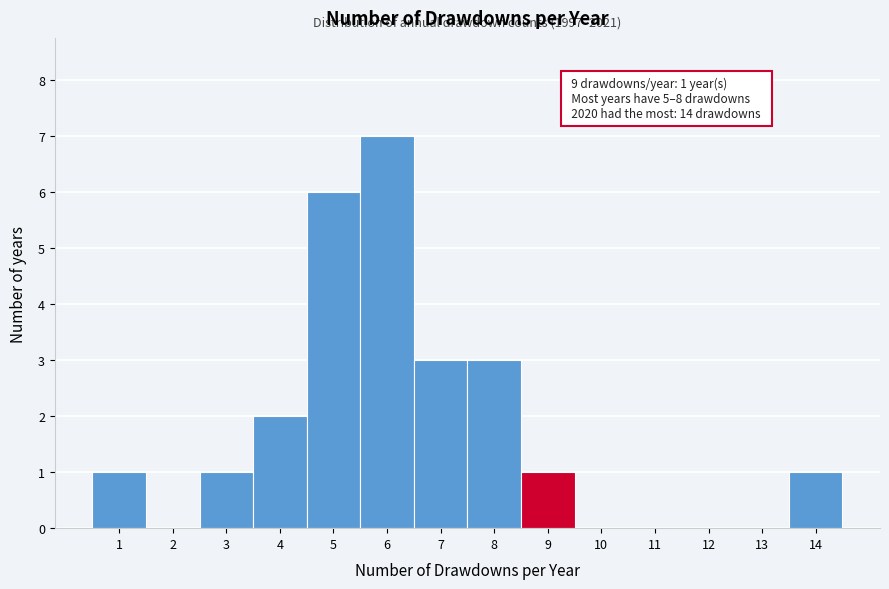

Reading right to left, transcribe all the data shown in this chart.

14=1	13=0	12=0	11=0	10=0	9=1	8=3	7=3	6=7	5=6	4=2	3=1	2=0	1=1